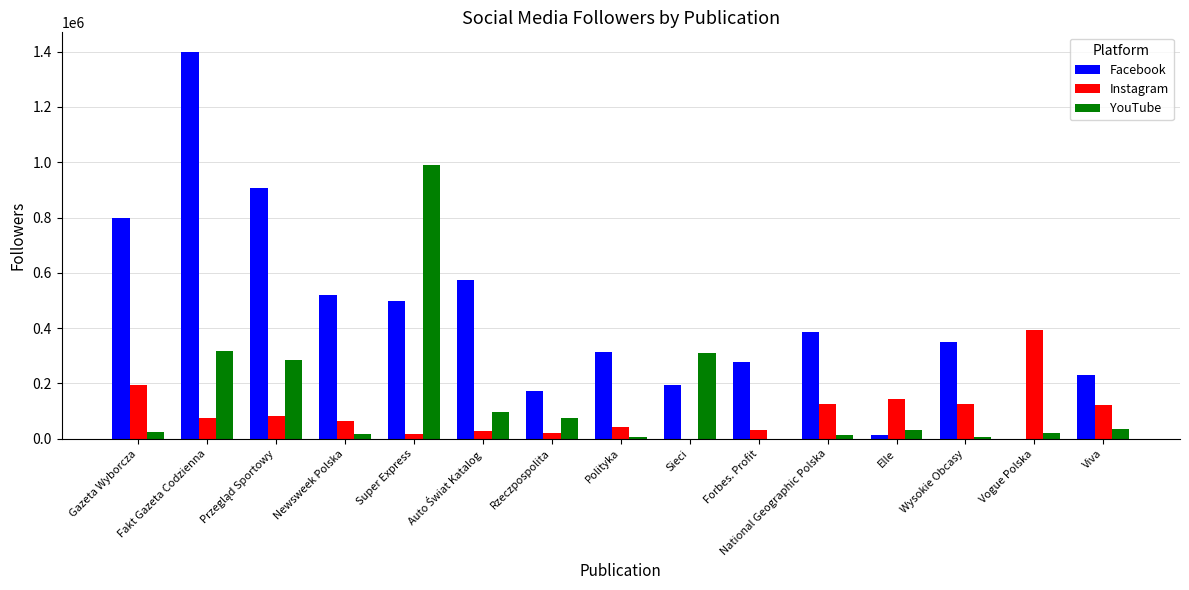

What is the sum of all Facebook values?

6632000